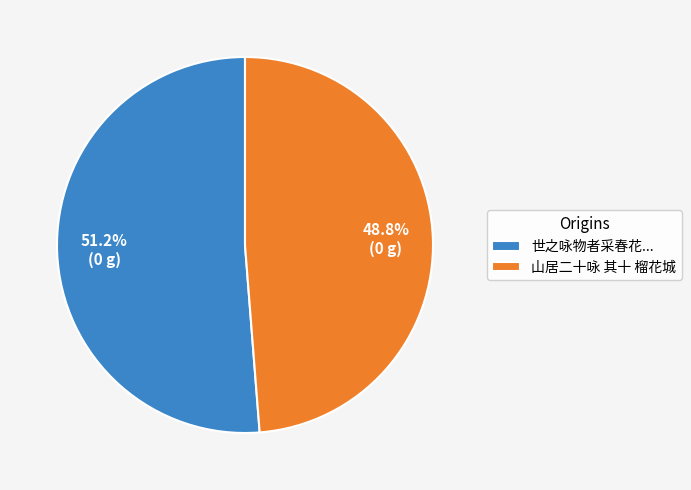

Count the number of slices in the pie.

2